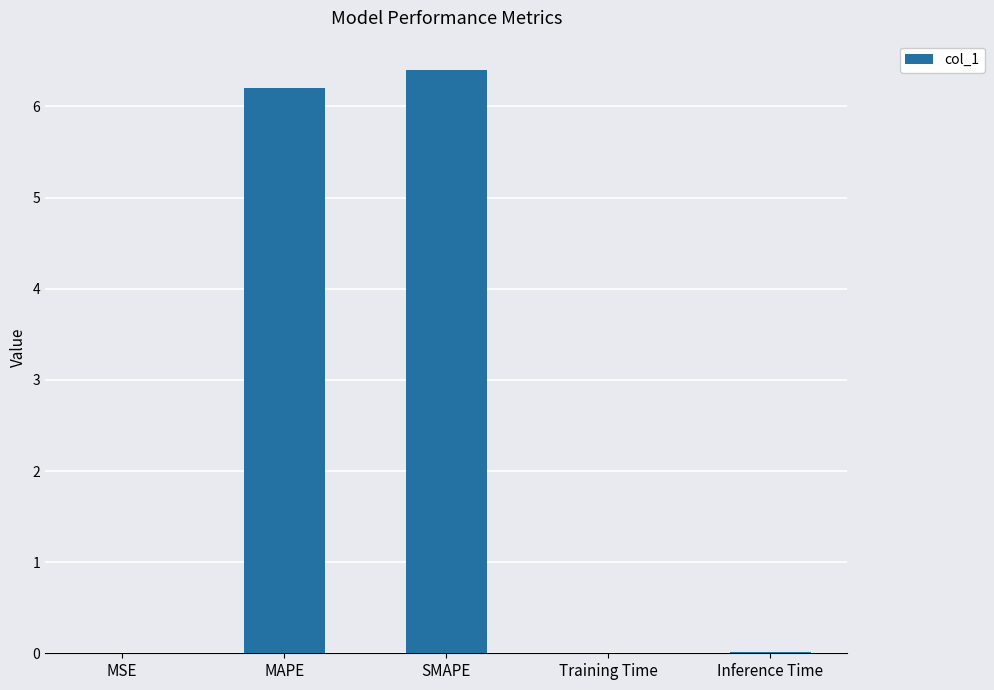

What is the average value?

2.5